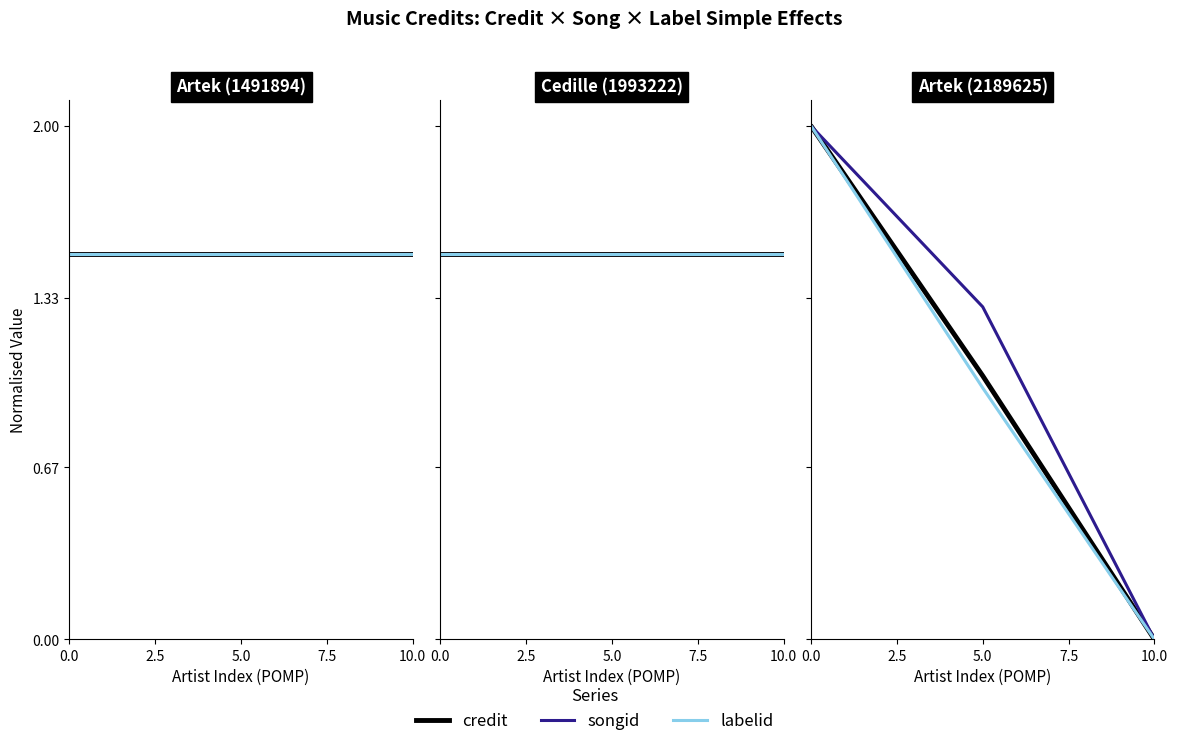

The songid series shows 2.0 at 0.0. True or false?

True